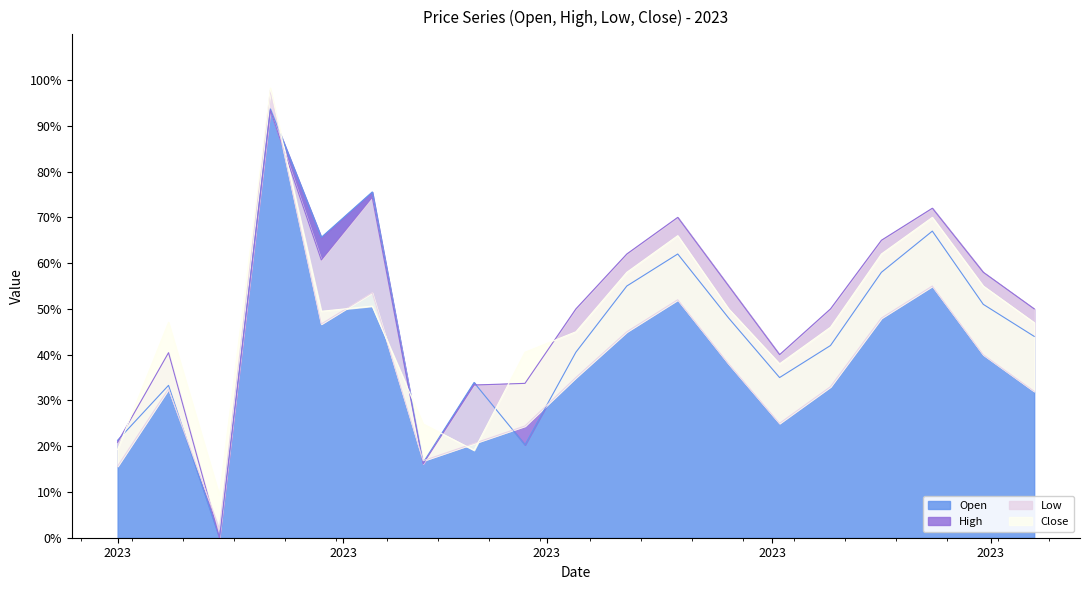

How many distinct data groups are displayed?

4